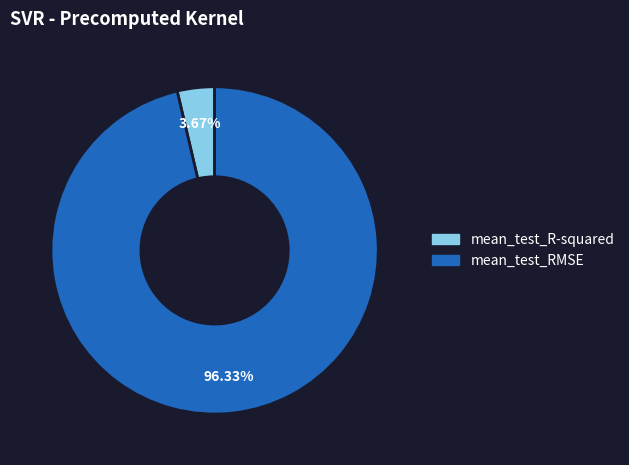

Count the number of slices in the pie.

2